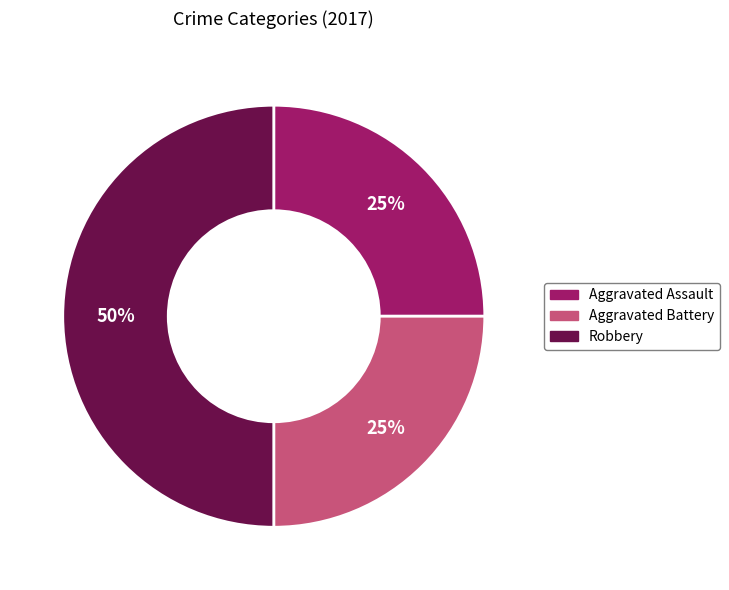

Do Robbery and Aggravated Assault together represent more than half of the pie?

Yes